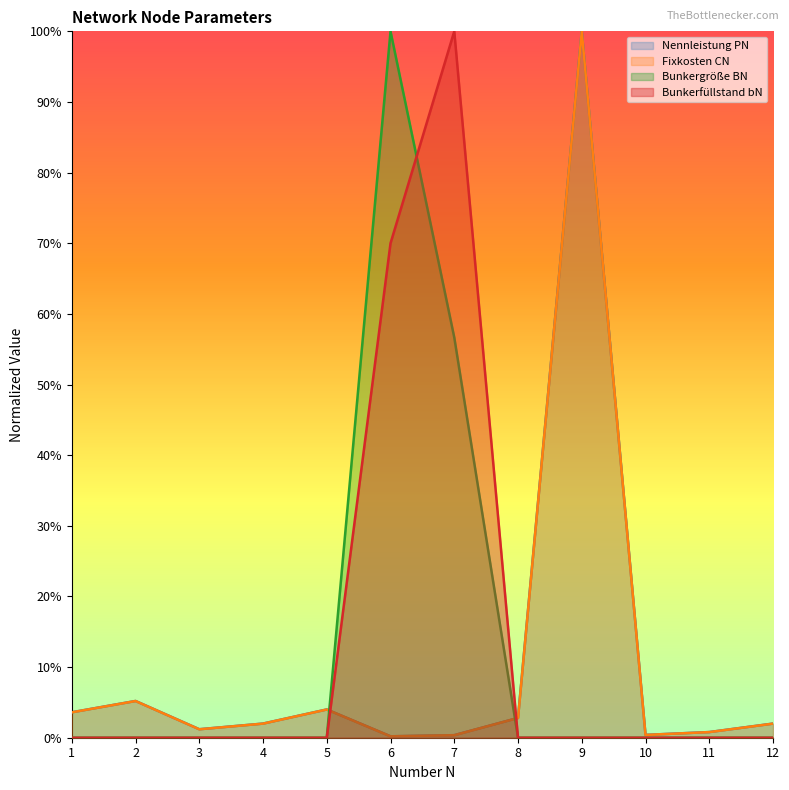

Does the chart display data point markers on the line(s)?

No